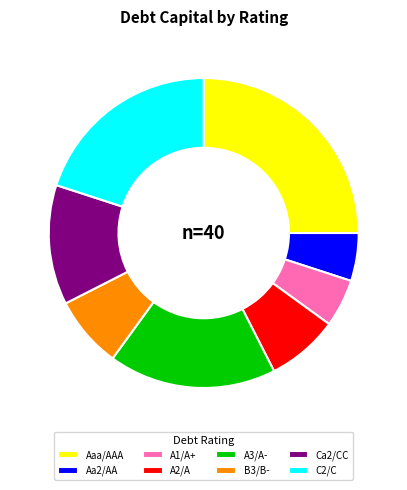

Is Aa2/AA the majority of the pie?

No